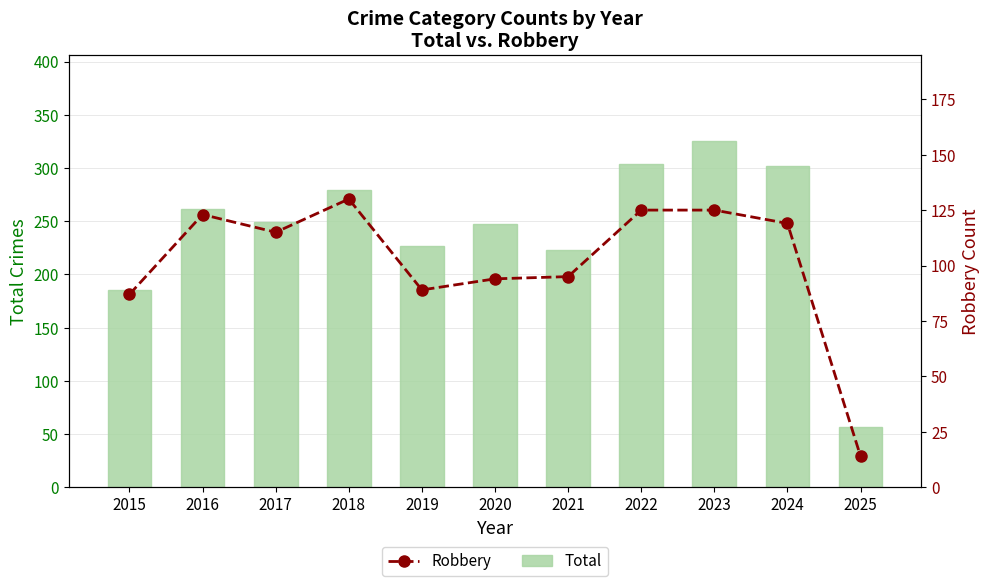

At which label is Total closest to 191?

2015